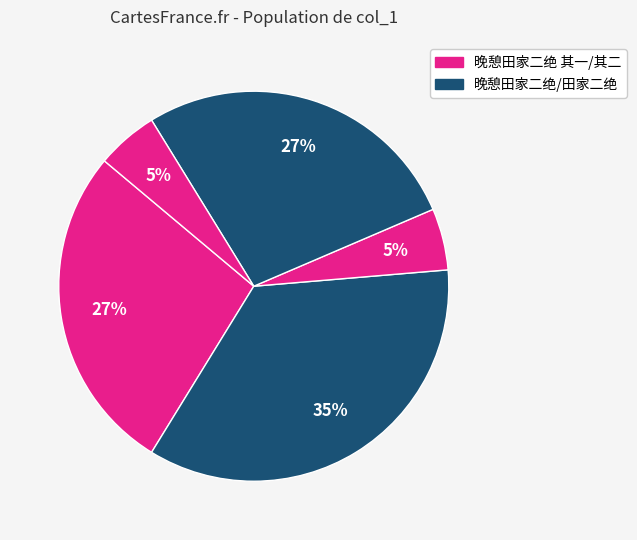

Count the number of slices in the pie.

5